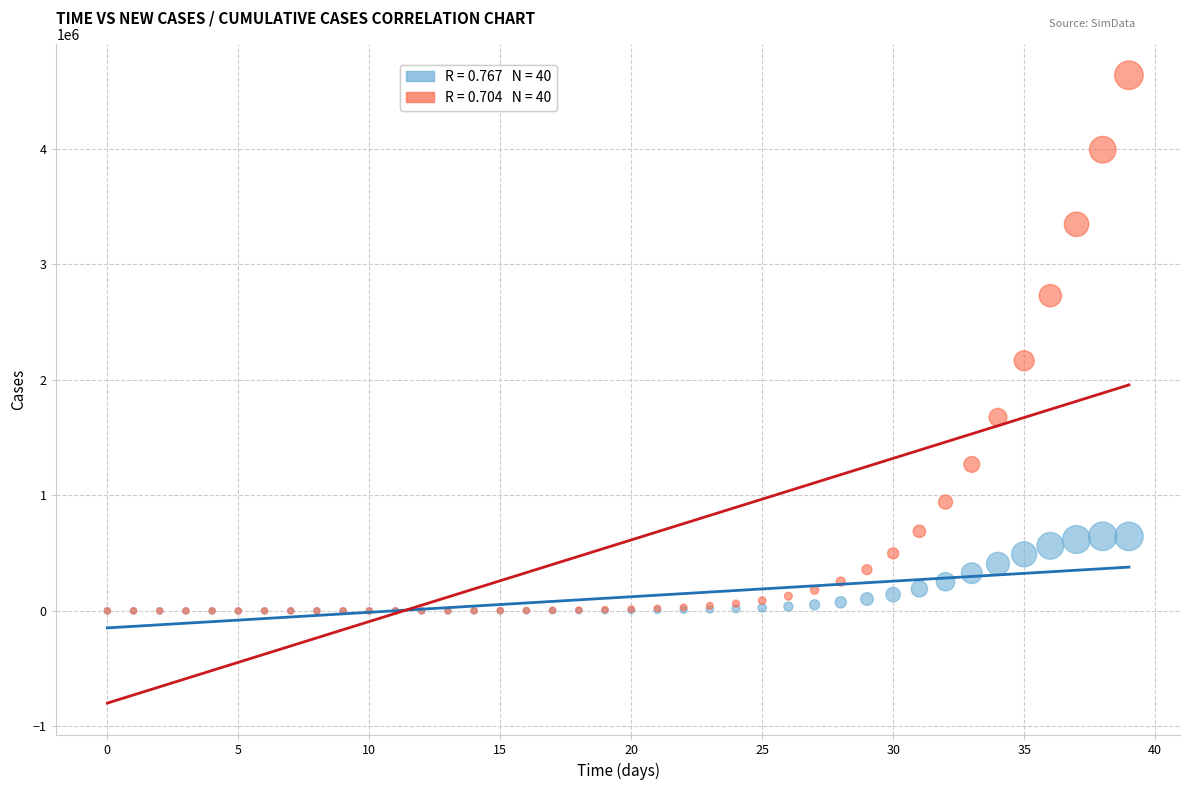

Across all series, what Y value is closest to 2319304?

2166228.0